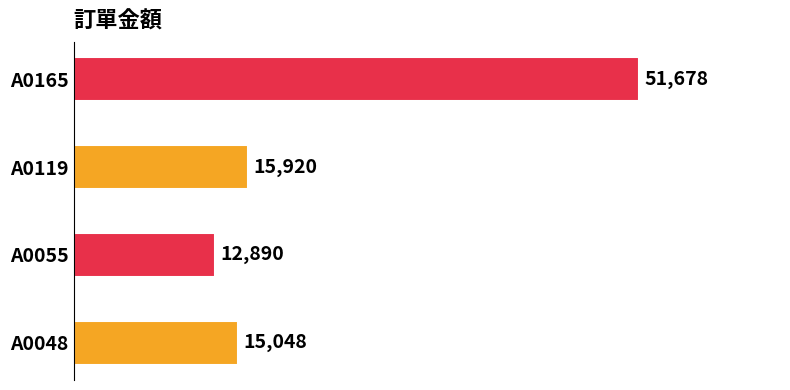

What is the sum of all values?

95536